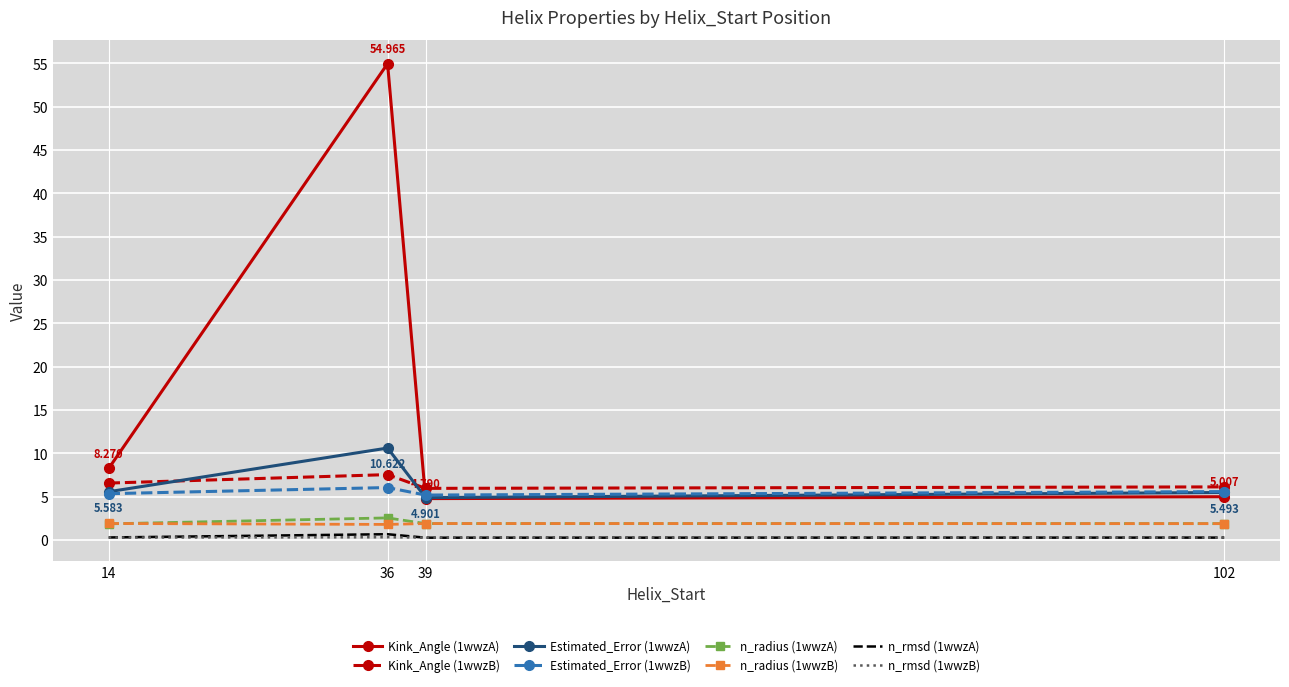

True or false: Kink_Angle (1wwzB) and n_radius (1wwzA) cross at least once.

False